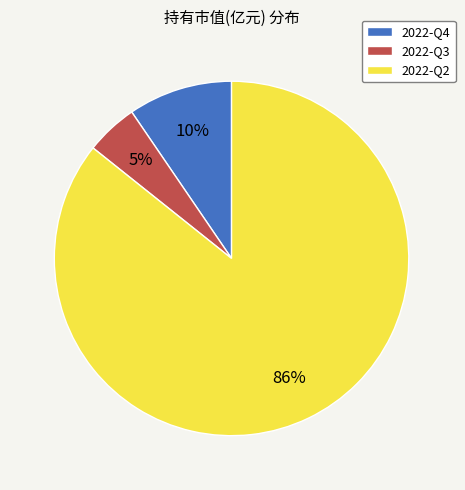

Is the sum of 2022-Q3 and 2022-Q4 greater than half?

No